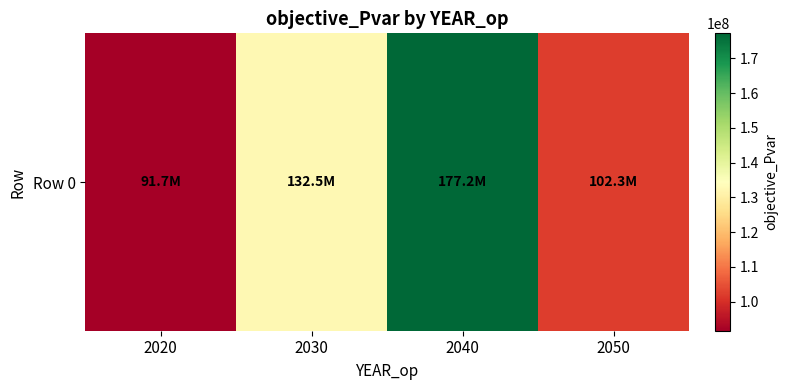

The chart shows a value of 132491656.8 at 2030. True or false?

True